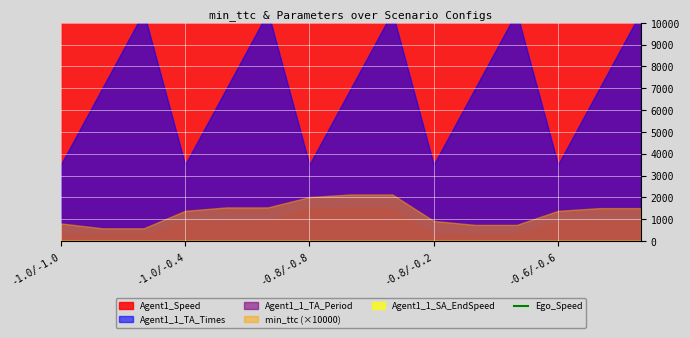

How many categories are shown in the chart?

15